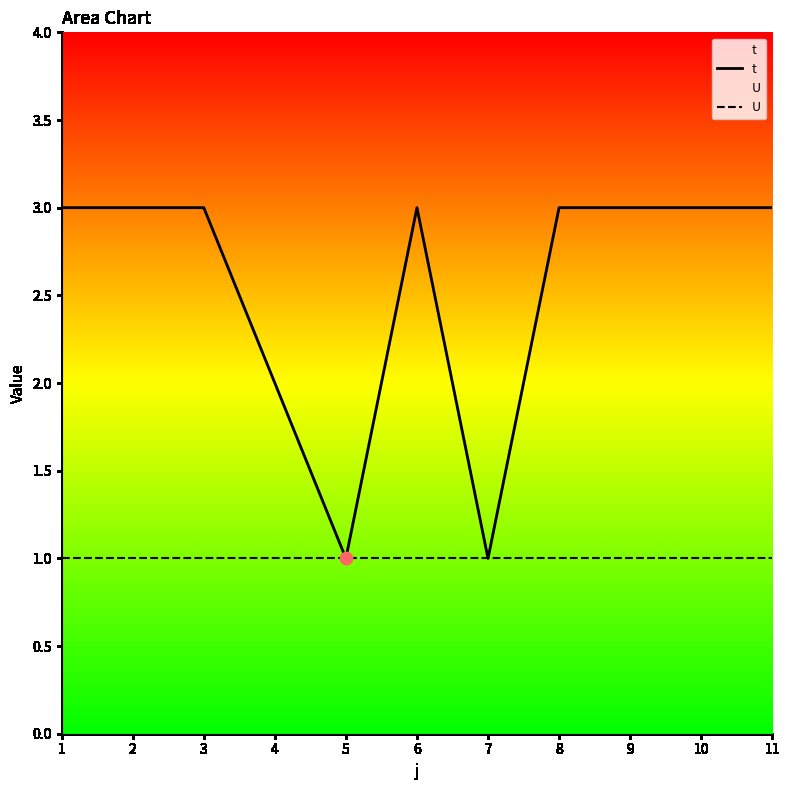

Which series has the widest spread of Y values?

t